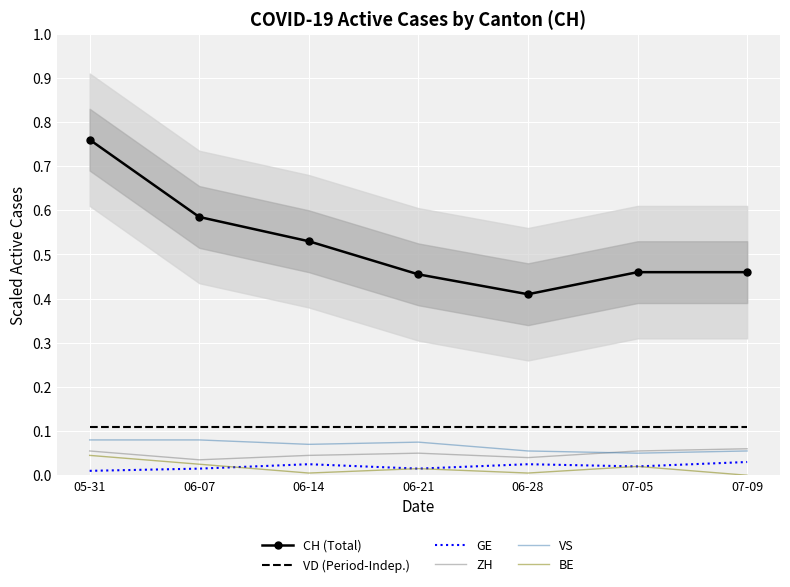

Is this an area chart (filled region under the line)?

No